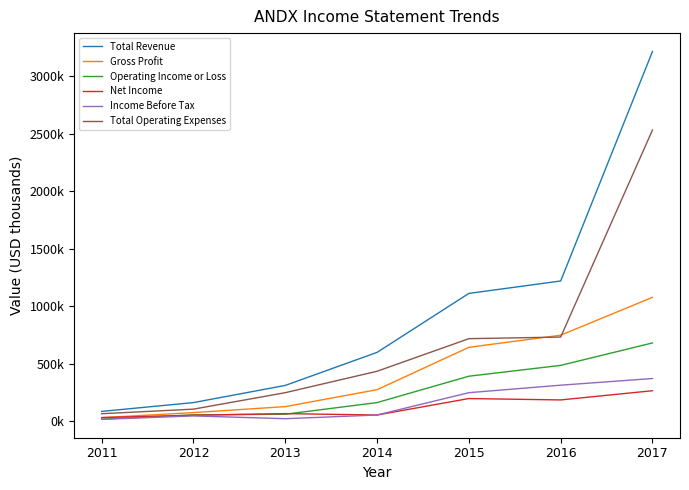

True or false: Net Income and Income Before Tax cross at least once.

False